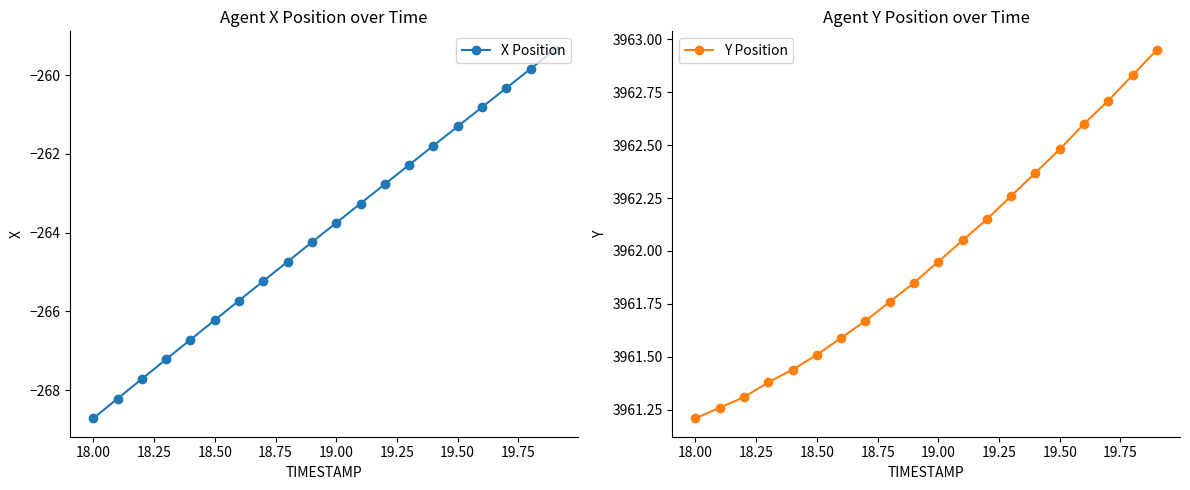

True or false: X Position has more than 2 points higher than both neighbors.

False